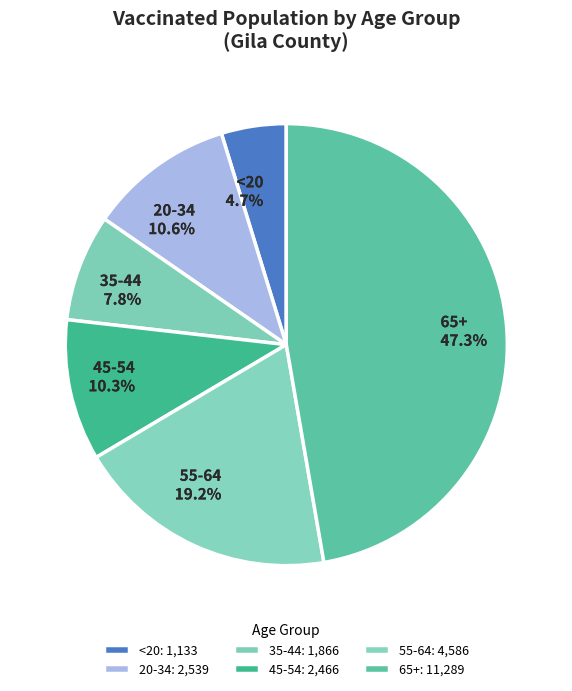

To the nearest percent, what is the difference between the largest and smallest slice percentages?

43%